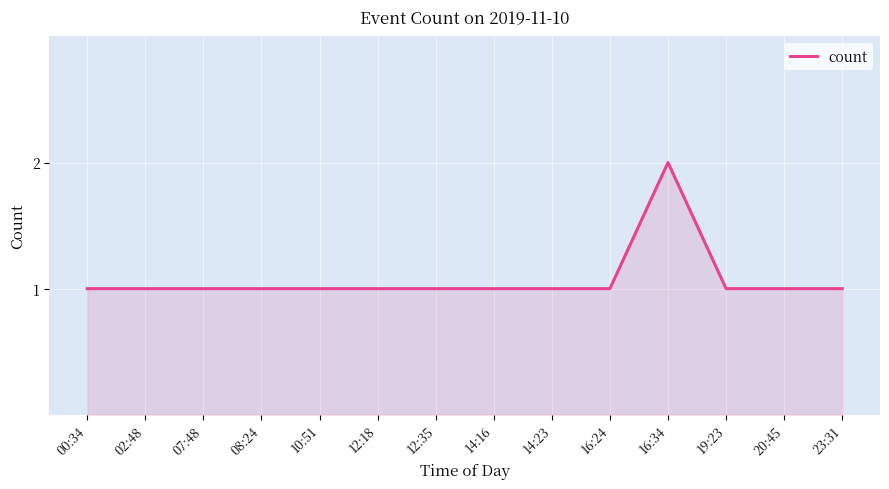

Reading right to left, what are all the values shown in this chart?

23:31=1	20:45=1	19:23=1	16:34=2	16:24=1	14:23=1	14:16=1	12:35=1	12:18=1	10:51=1	08:24=1	07:48=1	02:48=1	00:34=1